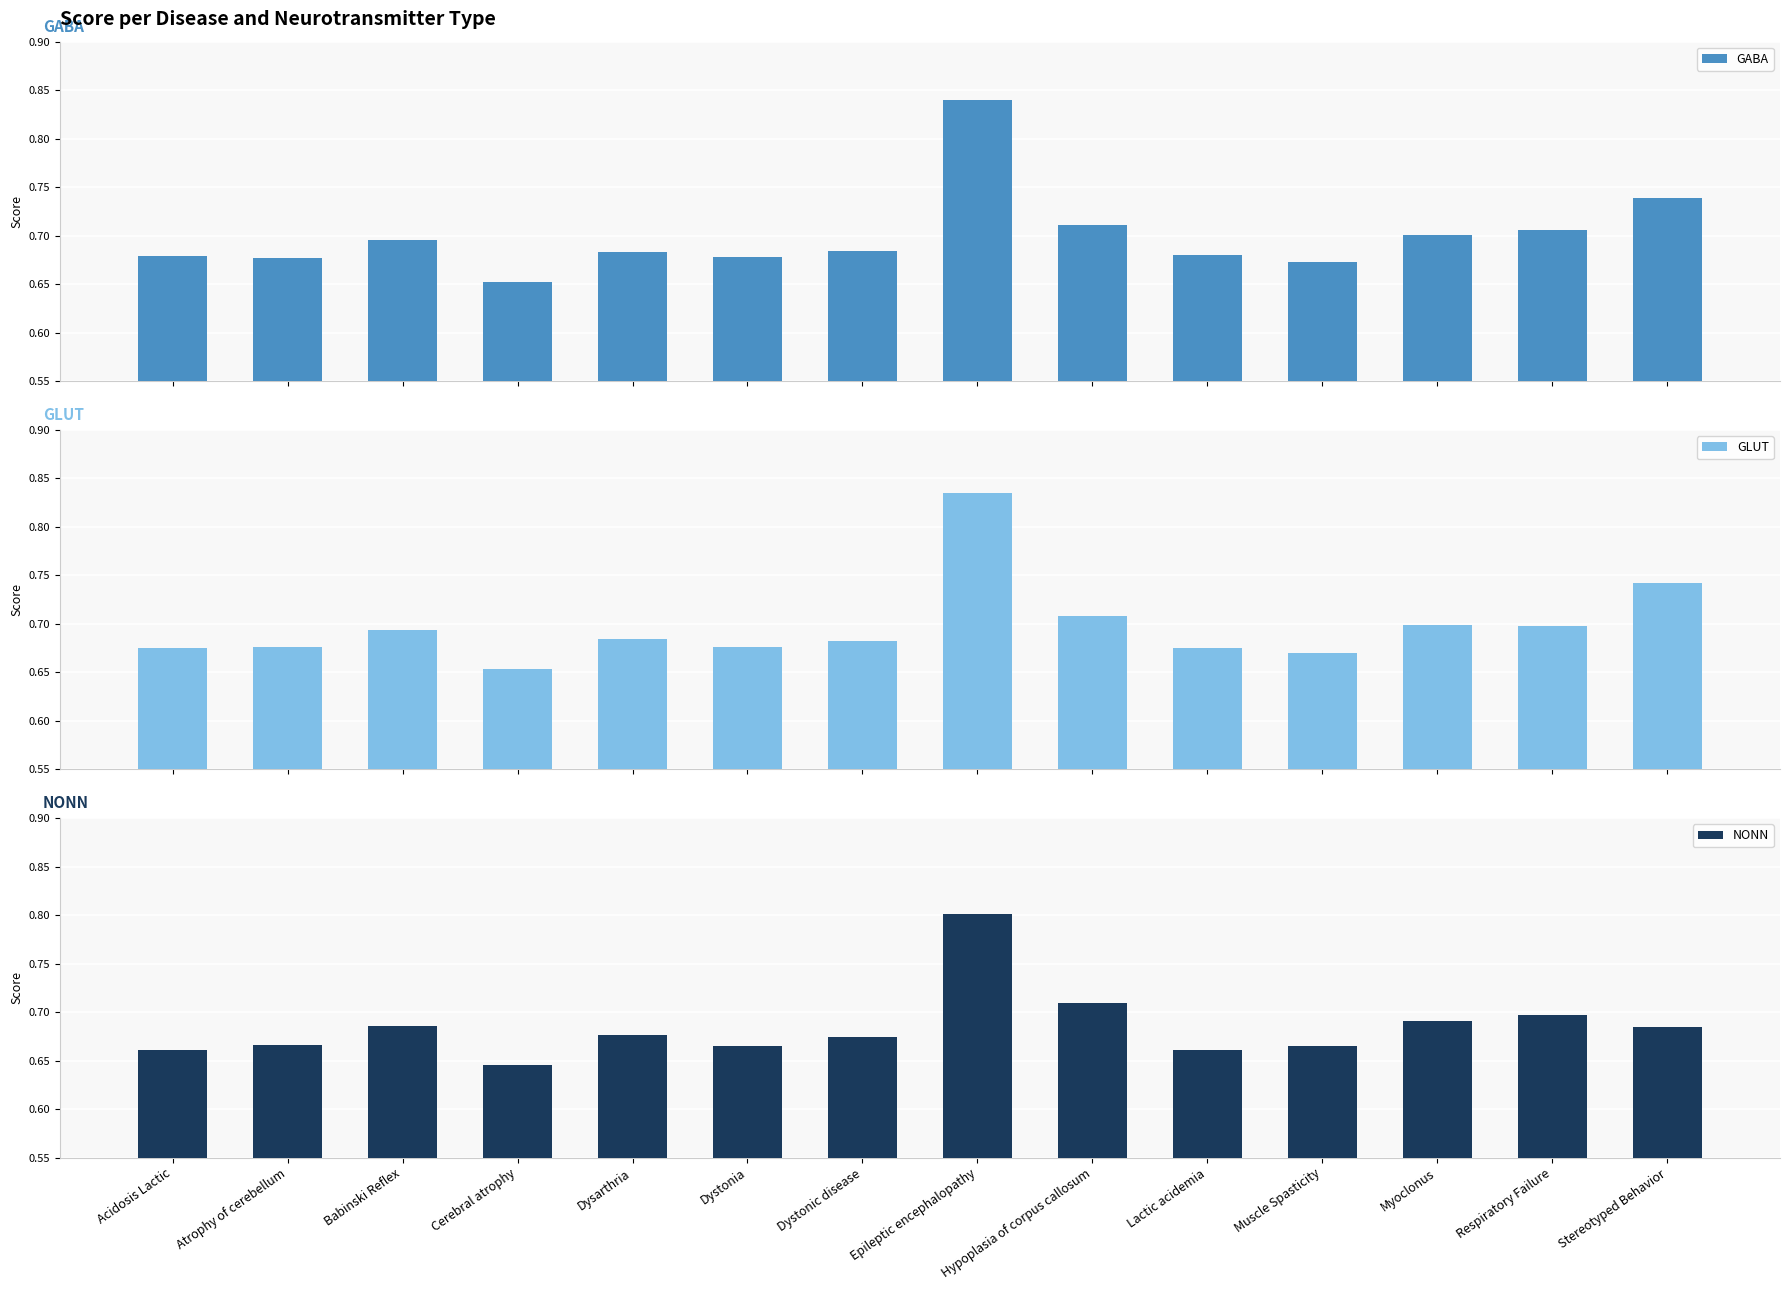

The GLUT series shows 0.4 at Hypoplasia of corpus callosum. True or false?

False